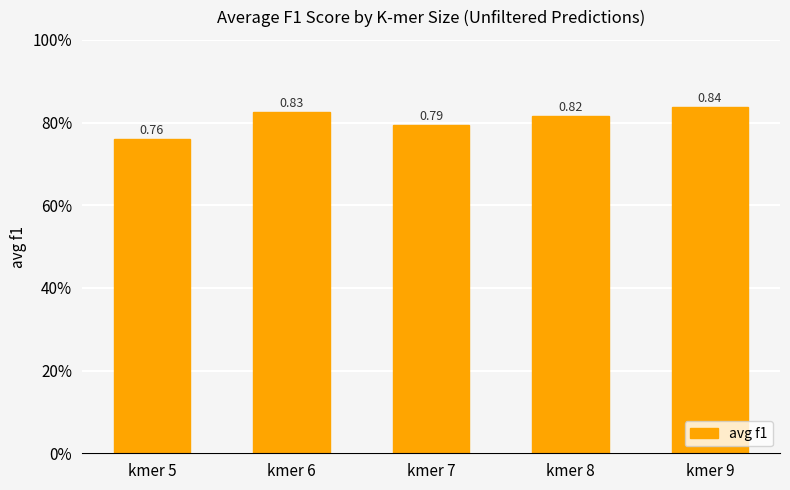

What is the value of the 2nd bar from the left?

0.8